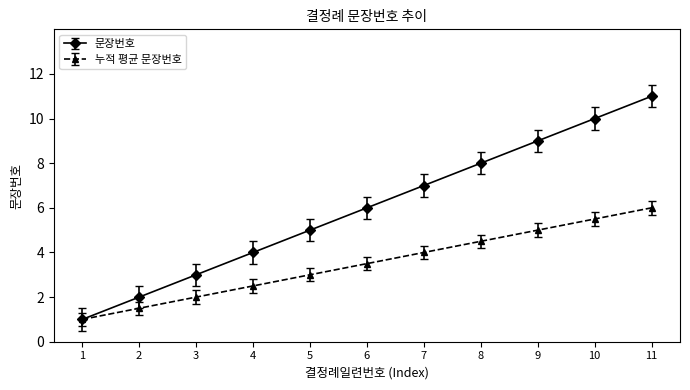

Which series has the largest range (max minus min)?

문장번호